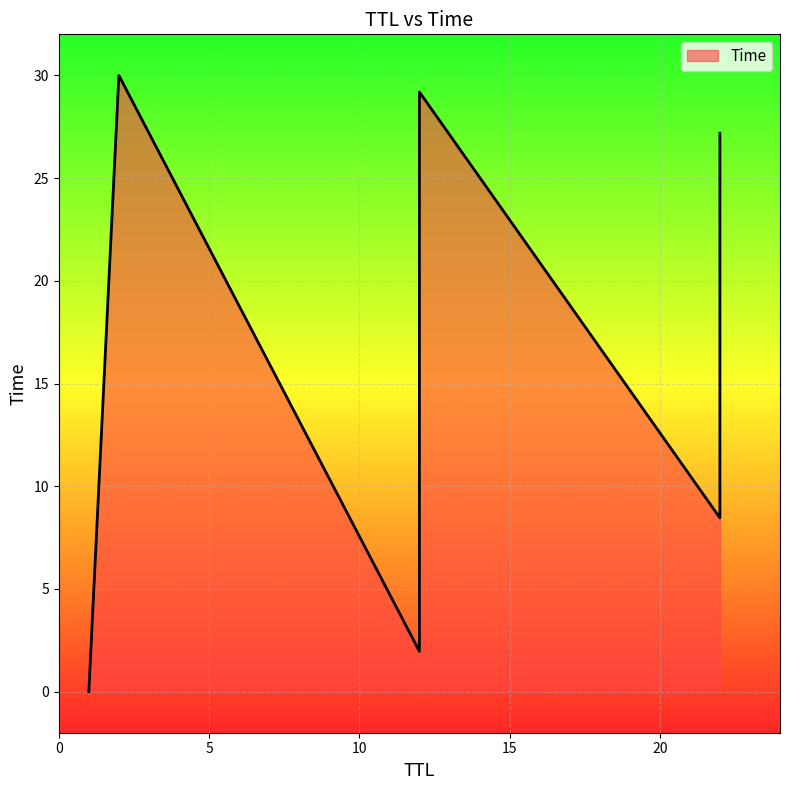

True or false: there are more than 2 points higher than both neighbors.

False